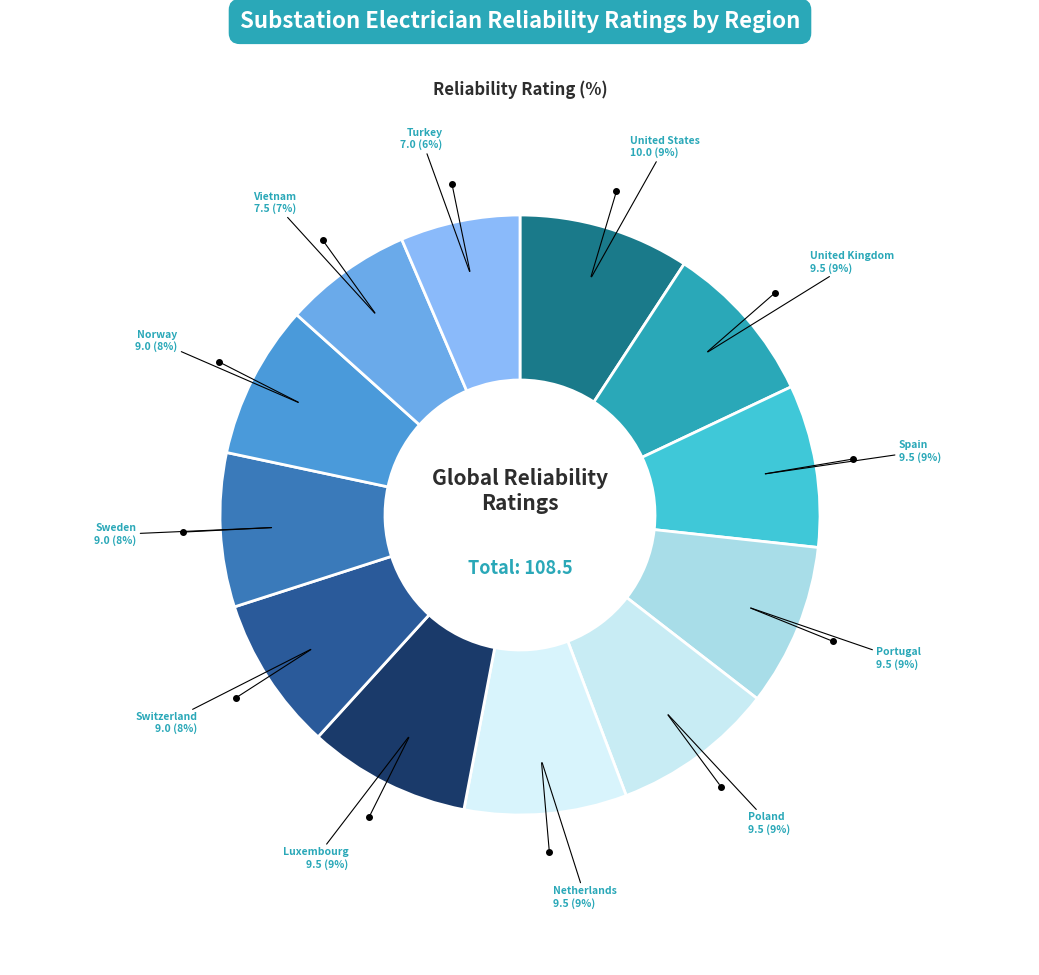

Is there a majority slice in this chart?

No